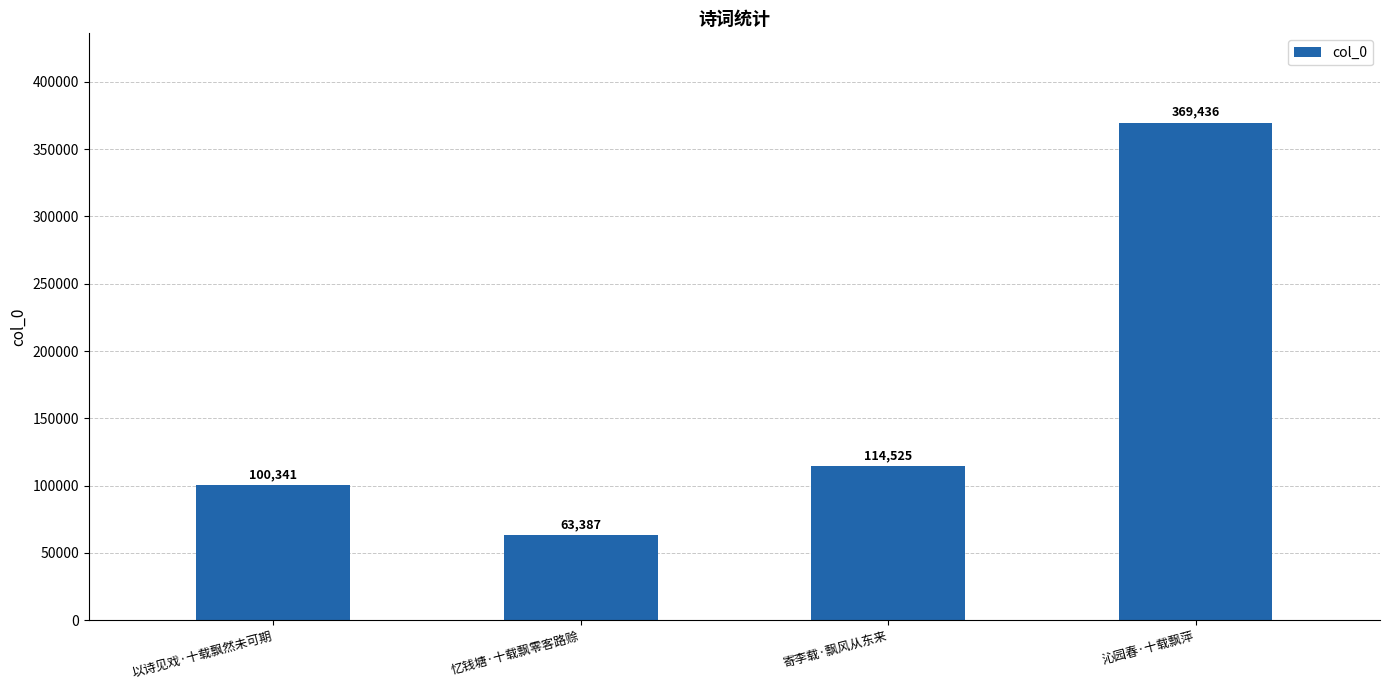

Does the chart contain stacked bars?

No